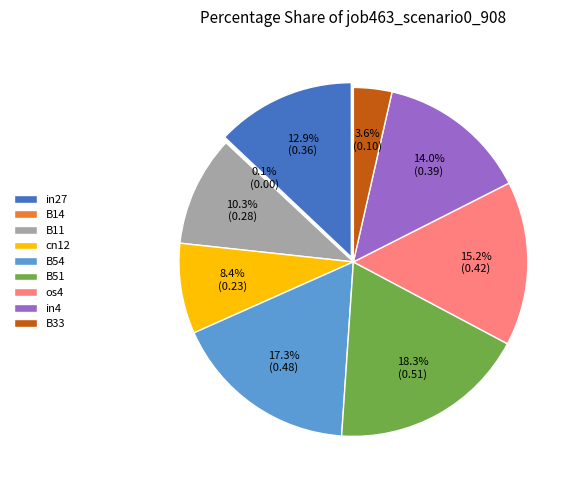

Is there a majority slice in this chart?

No